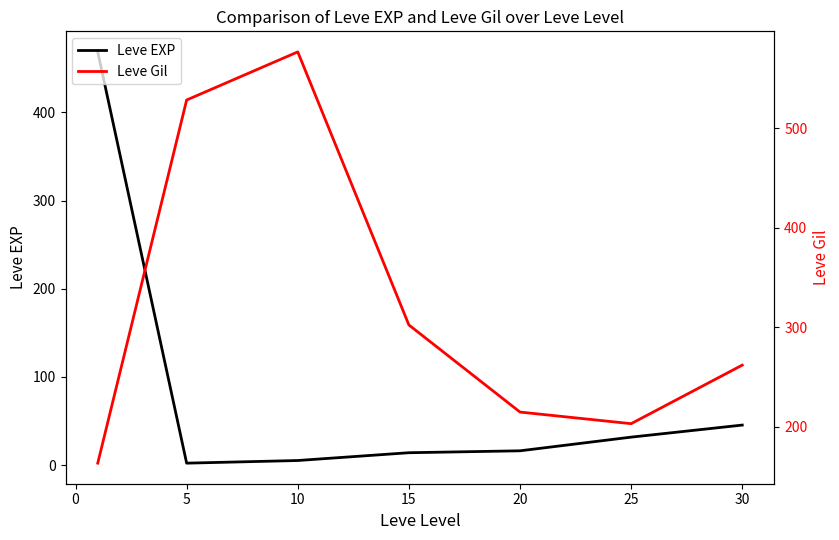

What is the average value of the Leve Gil series?

321.5